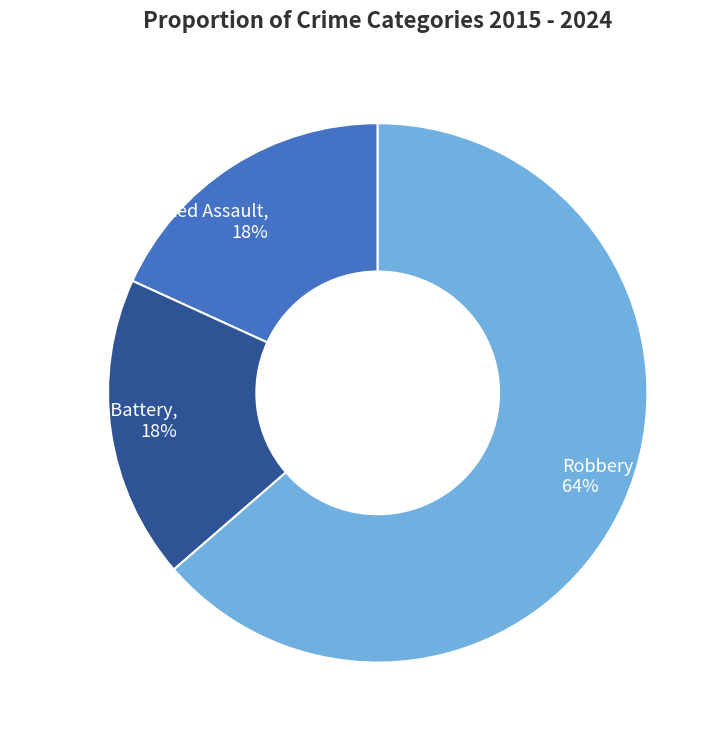

What is the ratio of the value at Aggravated Battery, 18% to the value at Aggravated Assault, 18%?

1.0